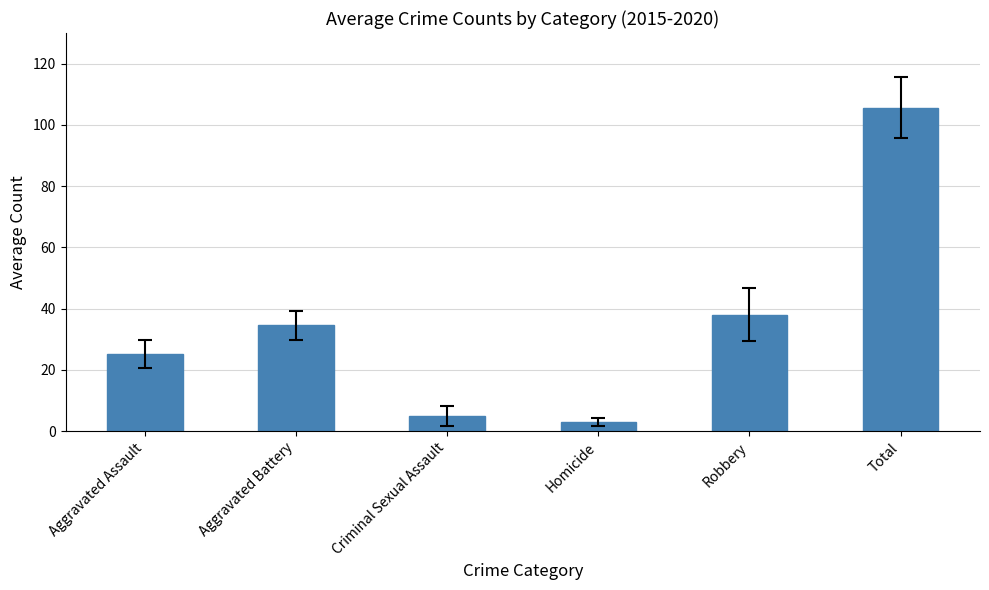

What is the label of the 1st bar from the right?

Total